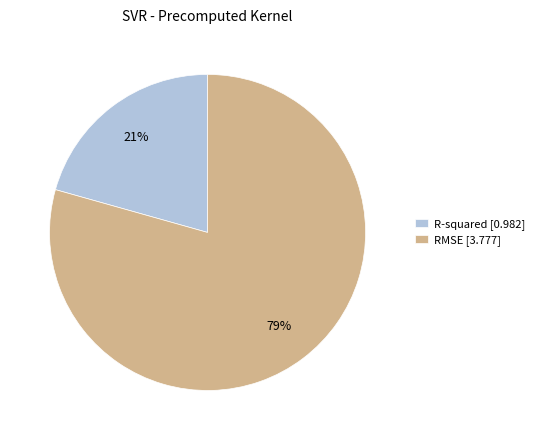

Rank the categories by value from highest to lowest.

RMSE, R-squared